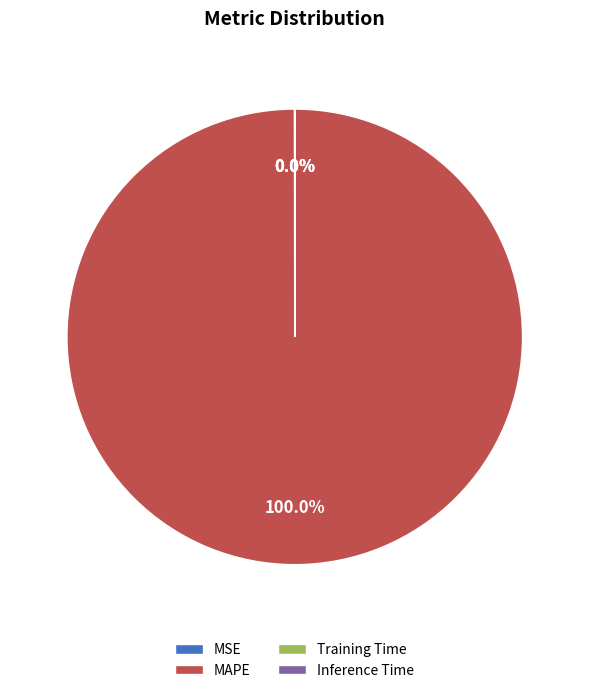

Which slice is the largest?

MAPE